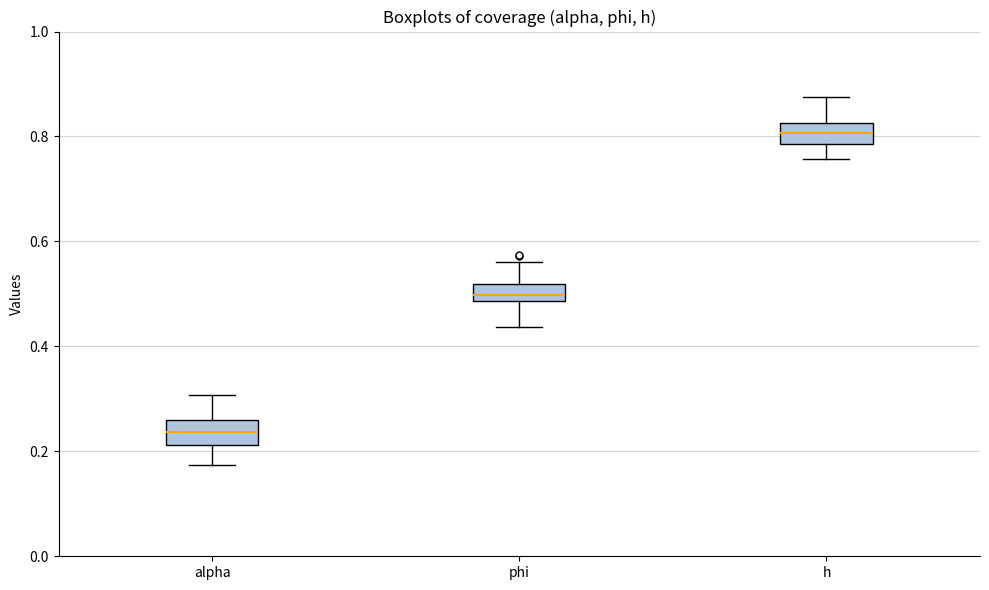

Reading left to right, read every box against the y-axis: the position of its median line, the range the box covers, and the ends of its whiskers. The values are not printed on the chart, so give them approximately, as read against the axis.

alpha: median 0.24, box 0.22 to 0.26, whiskers 0.18 to 0.30
phi: median 0.50, box 0.48 to 0.52, whiskers 0.44 to 0.56
h: median 0.80, box 0.78 to 0.82, whiskers 0.76 to 0.88